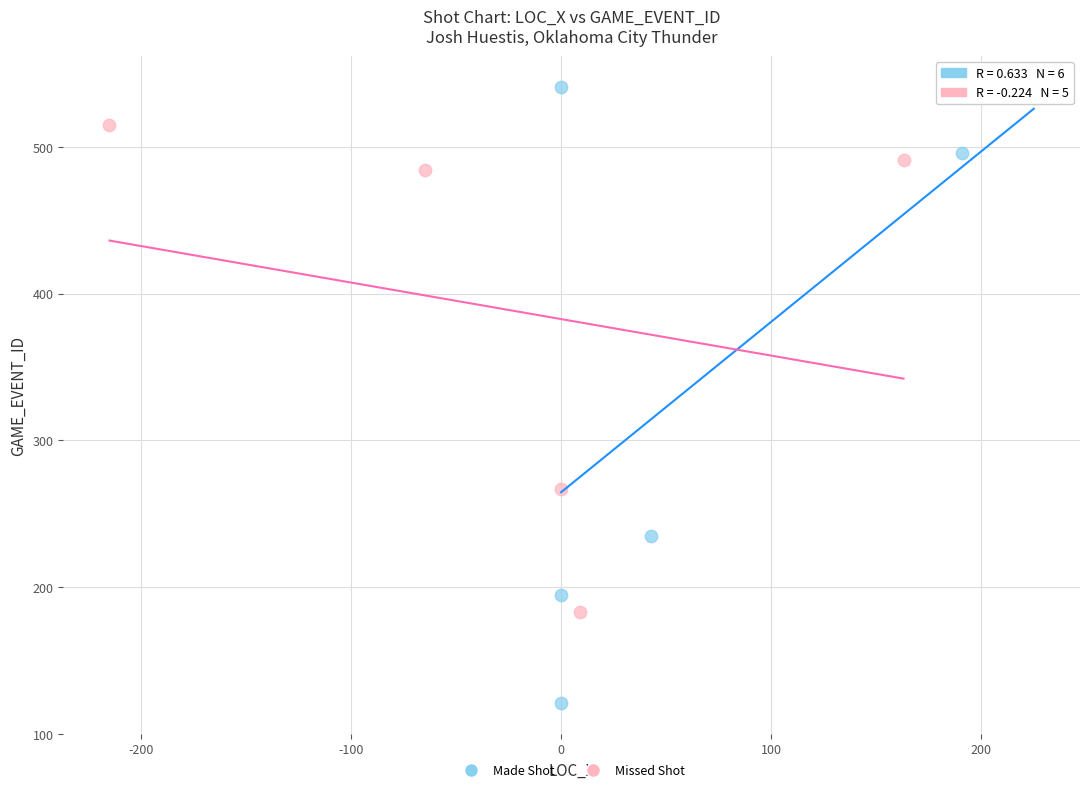

Which series contains the highest Y value?

Made Shot